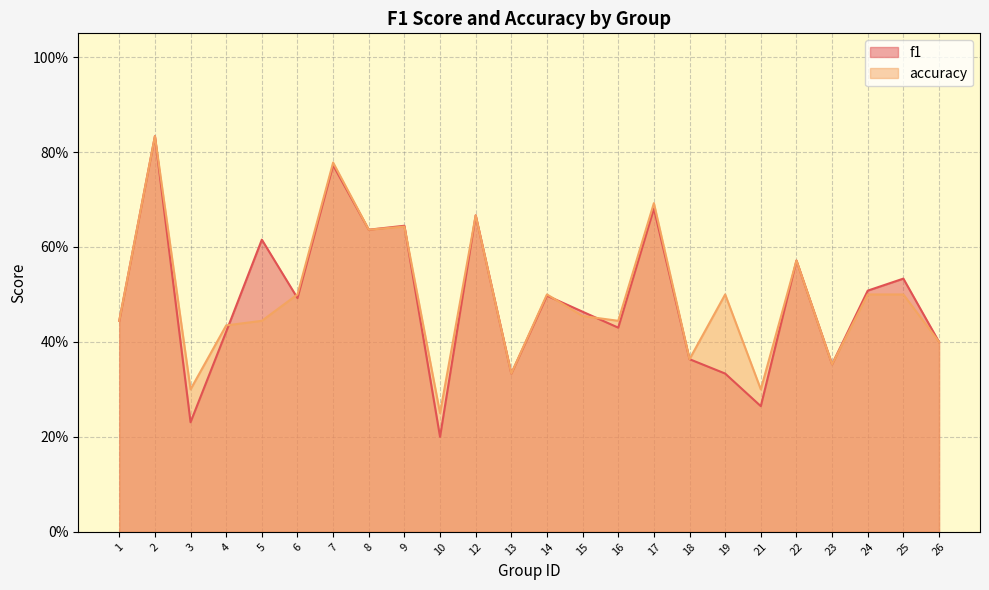

Which has a higher value, 24 or 3?

24